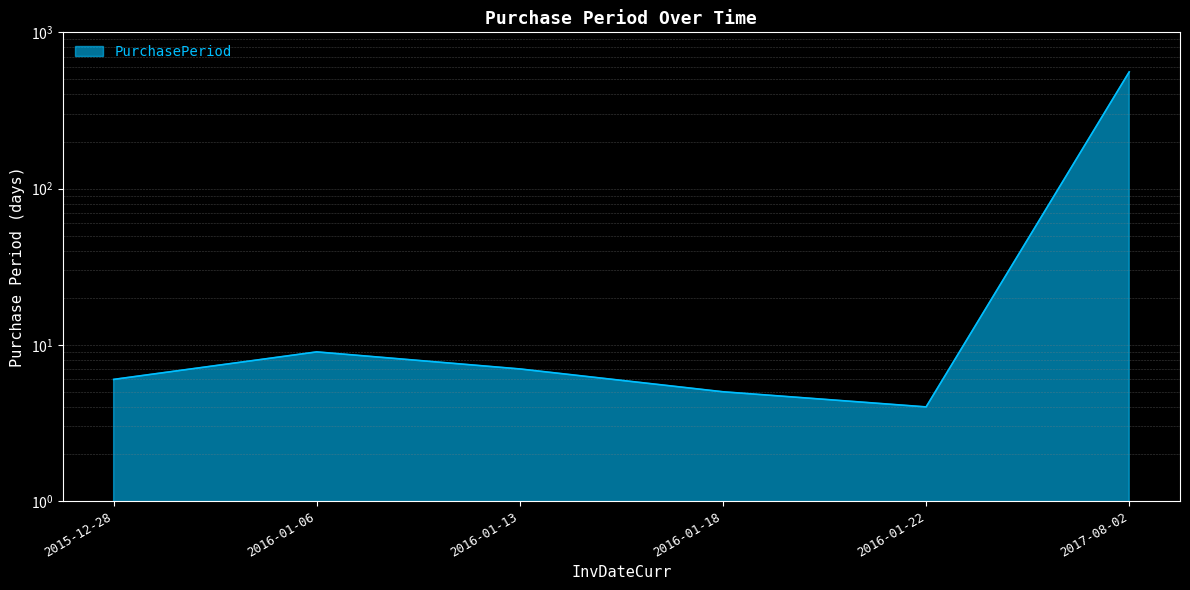

True or false: the data has more than 2 interior local peaks.

False